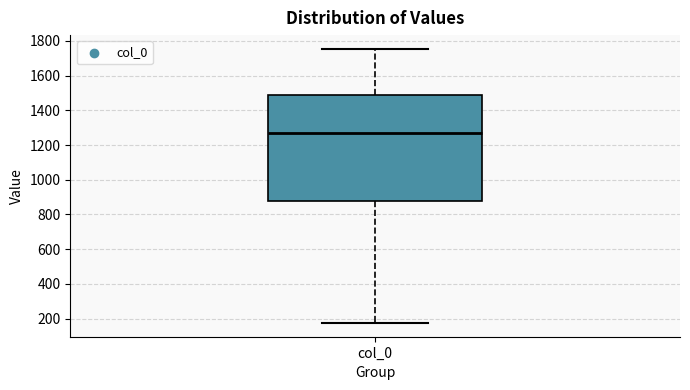

Transcribe this box plot: give where the median line is, the range the box spans, and where the two whiskers end, as read against the y-axis. The values are not printed on the chart, so give them approximately, as read against the axis.

median 1280, box 880 to 1480, whiskers 180 to 1760